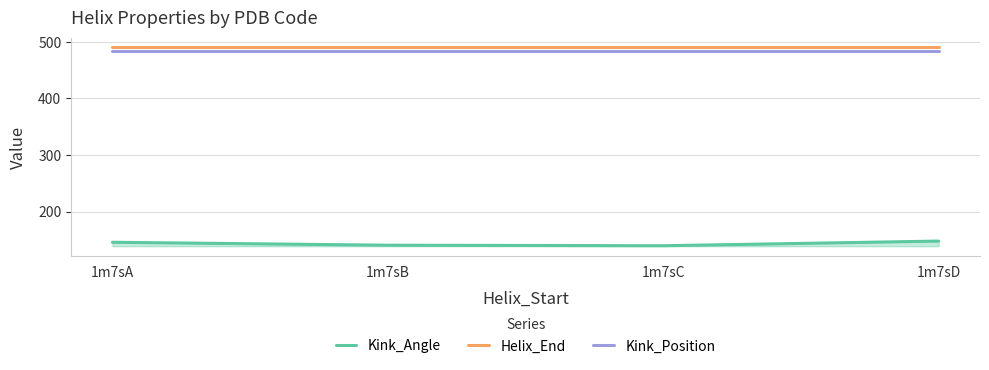

What is the value of the Kink_Angle point at the 2nd from the left?

140.5